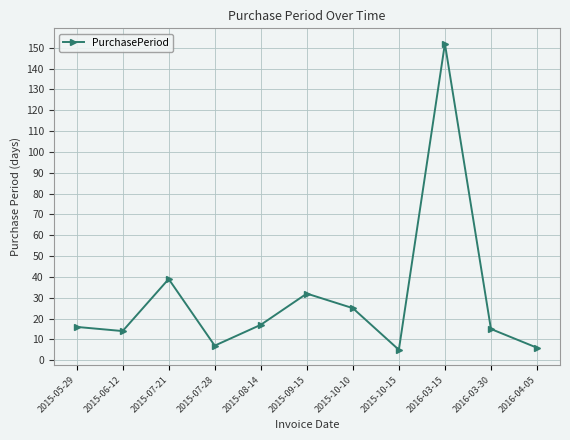

How many series are shown in this chart?

1